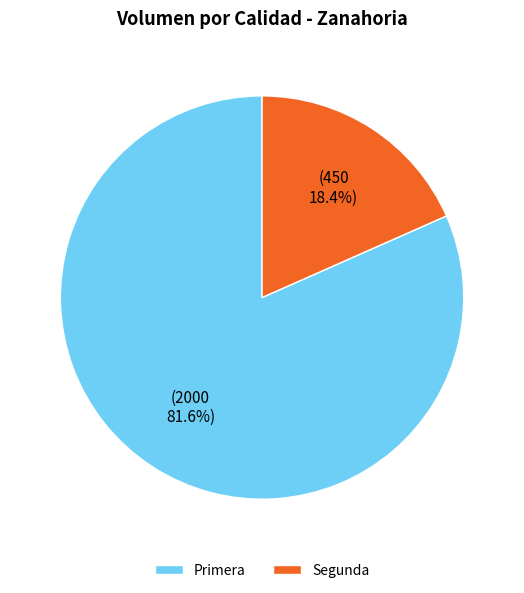

Between Primera and Segunda, which is larger?

Primera